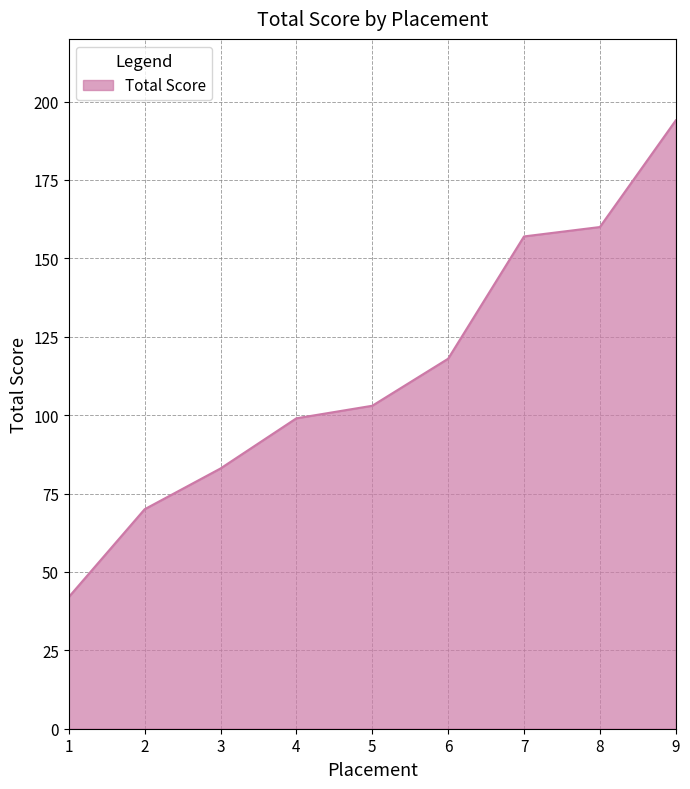

At which category does the chart reach its minimum across all series?

1